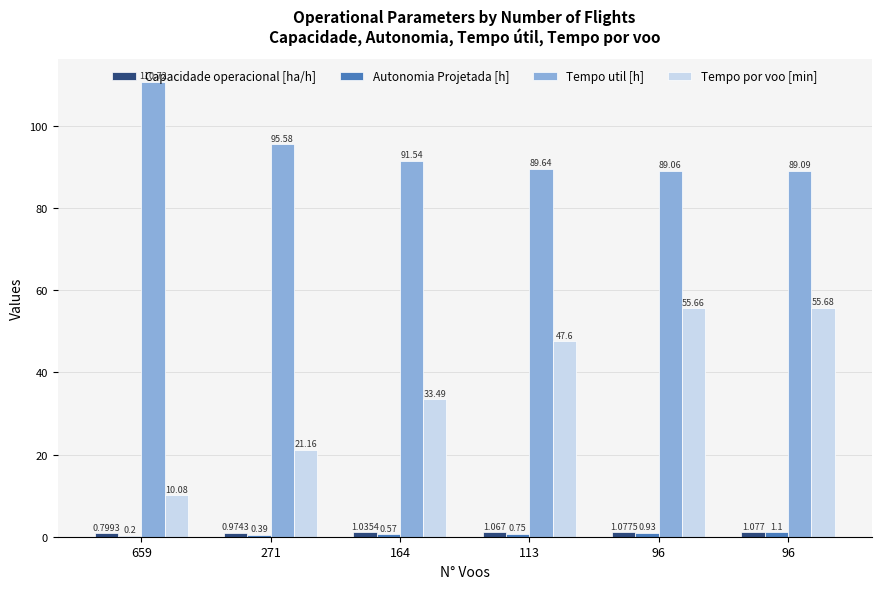

Is it true that Capacidade operacional [ha/h] equals 1.1 at 113?

True